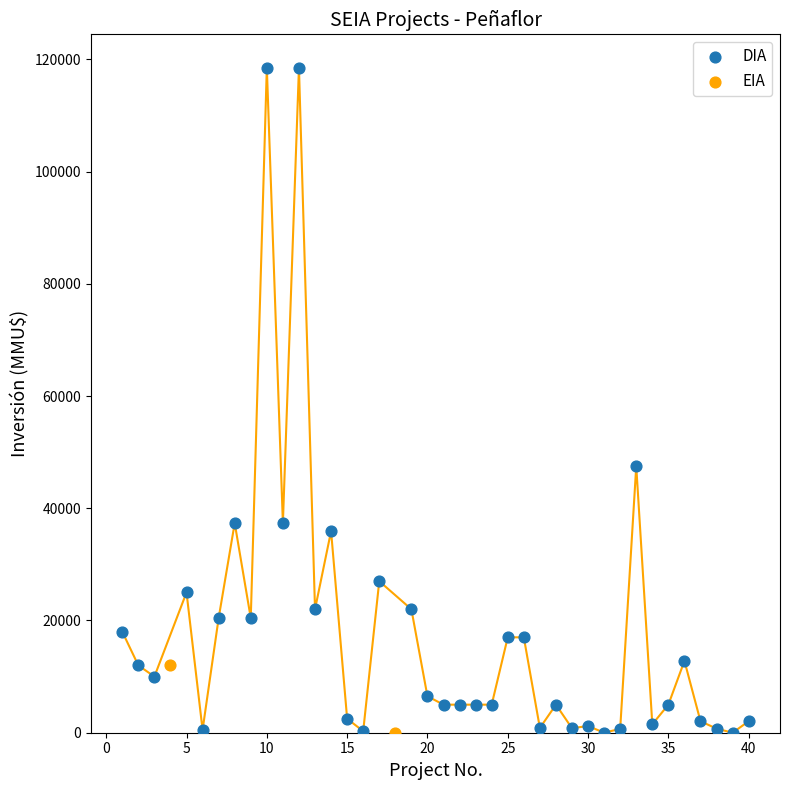

What are all the series names shown in the legend?

DIA, EIA